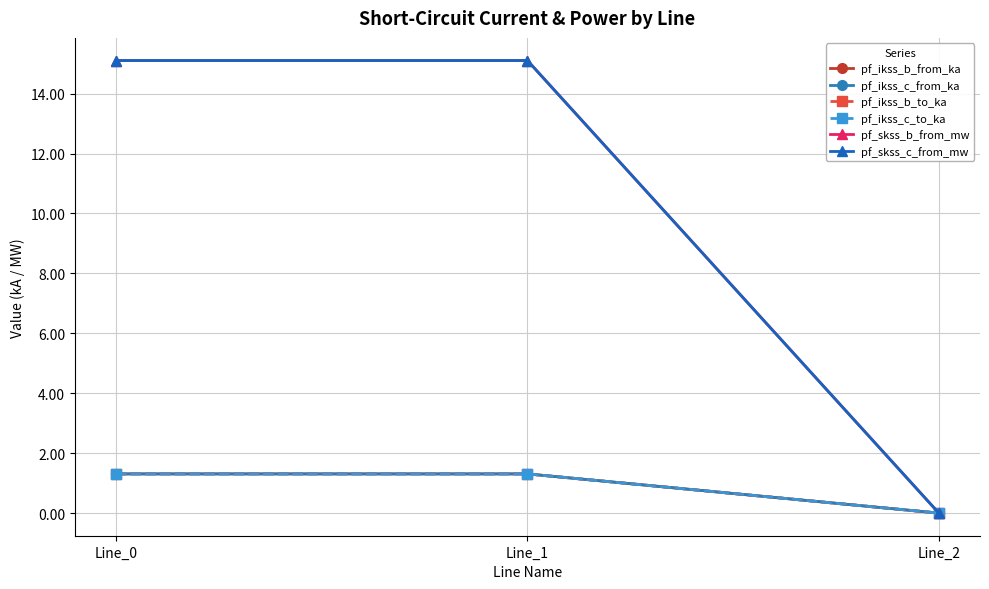

Does the chart have visible grid lines?

Yes